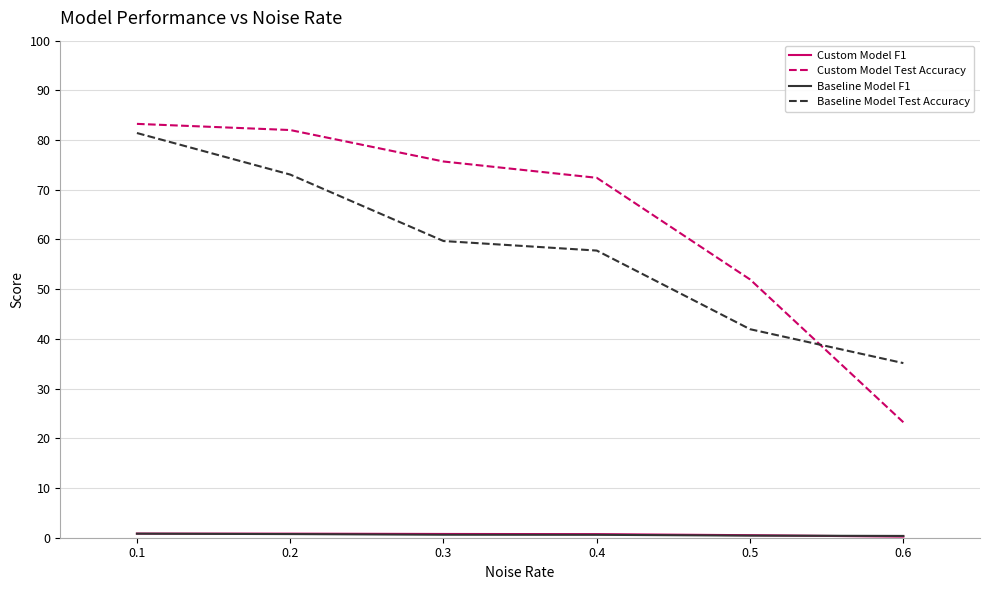

The value of Baseline Model Test Accuracy at 0.2 is 49.1. True or false?

False